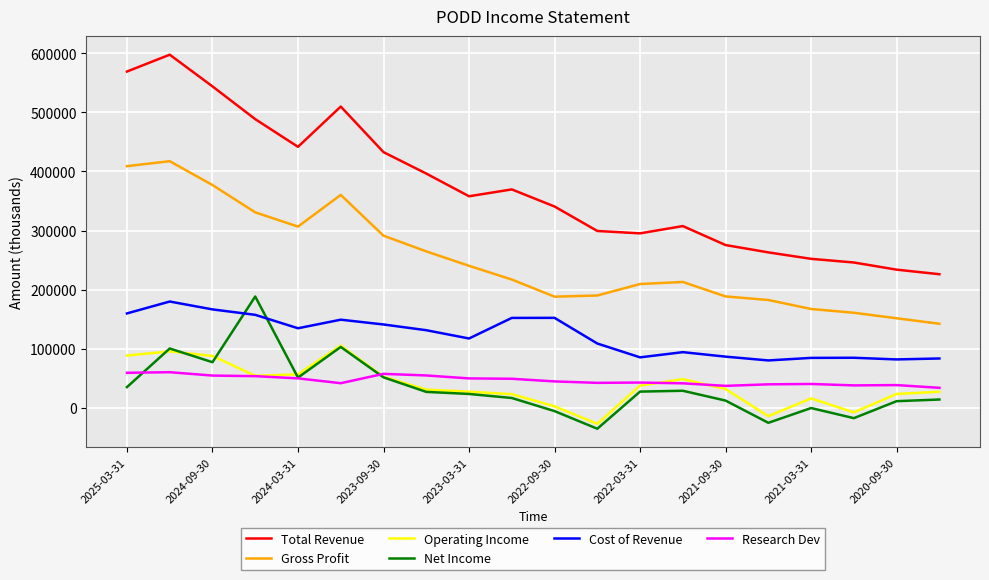

What are all the series names shown in the legend?

Total Revenue, Gross Profit, Operating Income, Net Income, Cost of Revenue, Research Dev